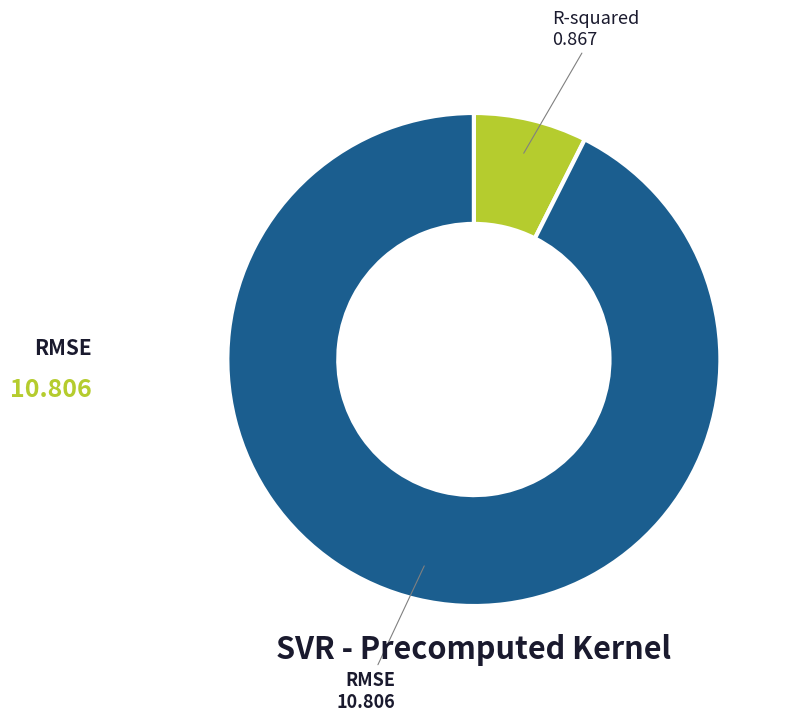

How many segments does this pie chart have?

2